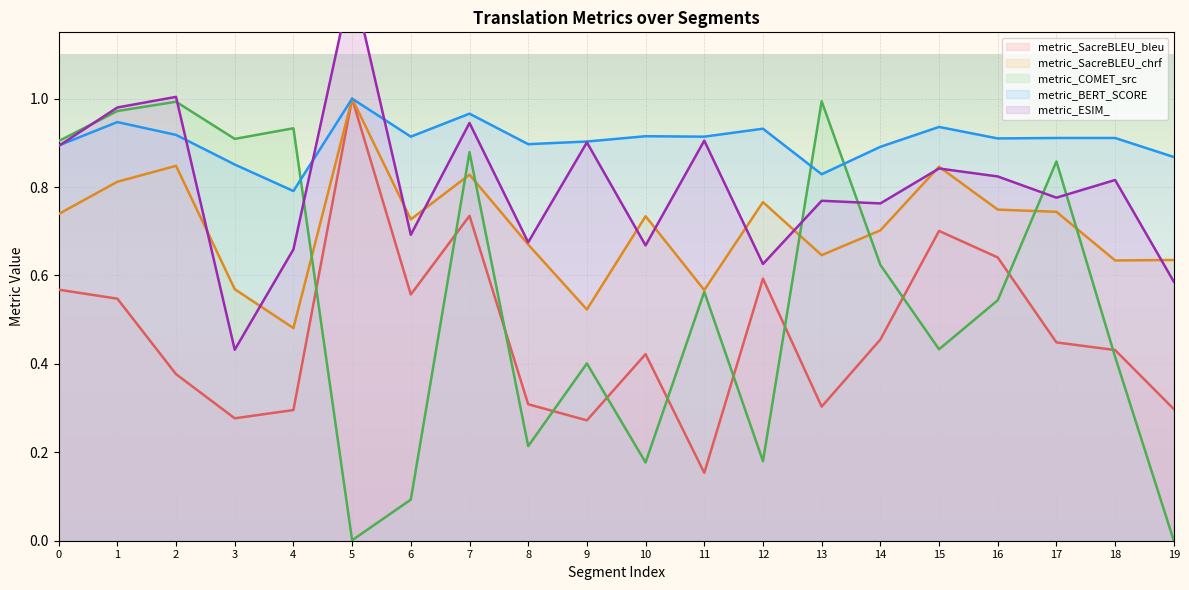

Count the number of data series in this chart.

5